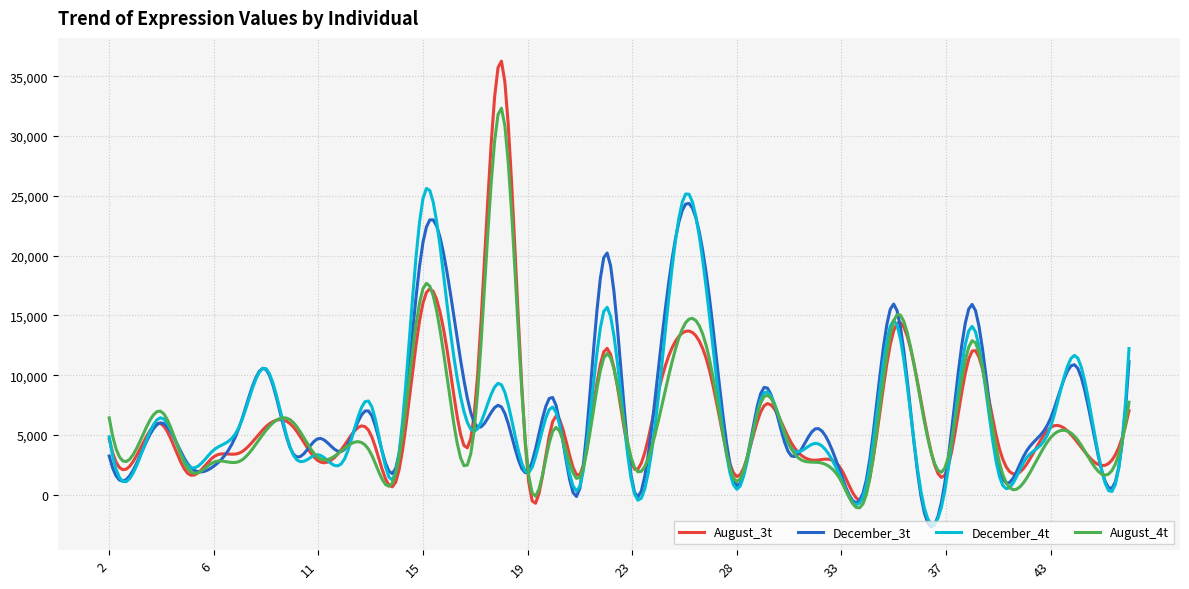

Which series ends up on top after the final intersection of August_4t and December_4t?

December_4t